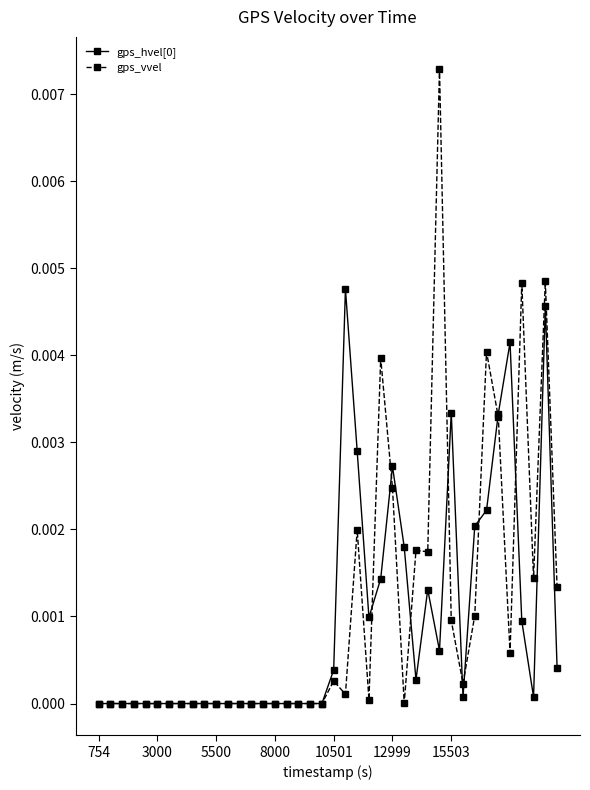

True or false: gps_hvel[0] has more than 0 interior local peaks.

True